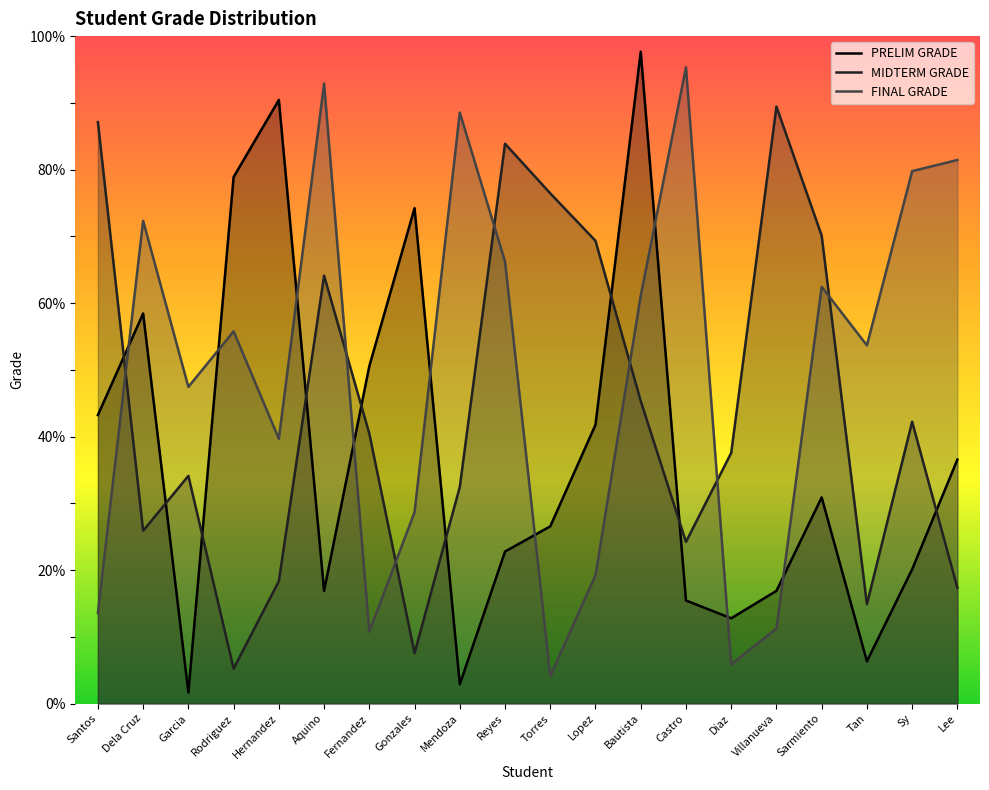

What is the label of the 14th point from the right?

Fernandez